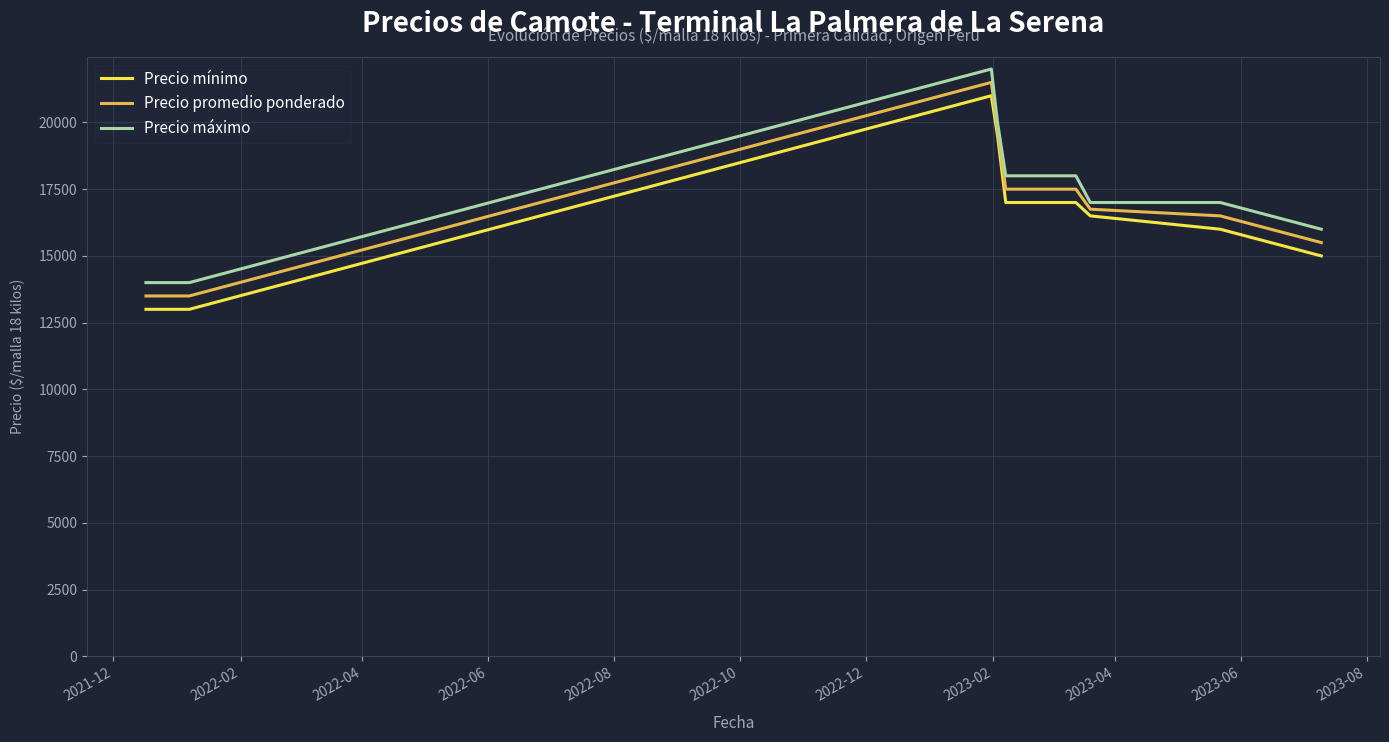

True or false: Precio máximo and Precio mínimo cross at least once.

False